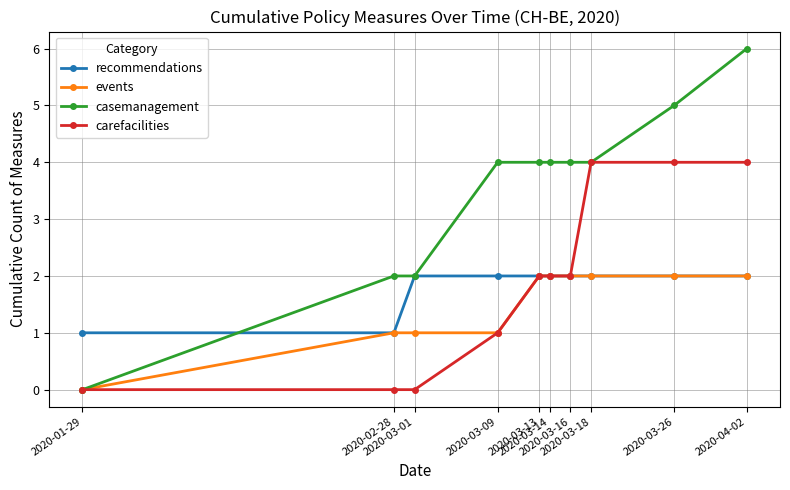

What is the average value of the recommendations series?

2